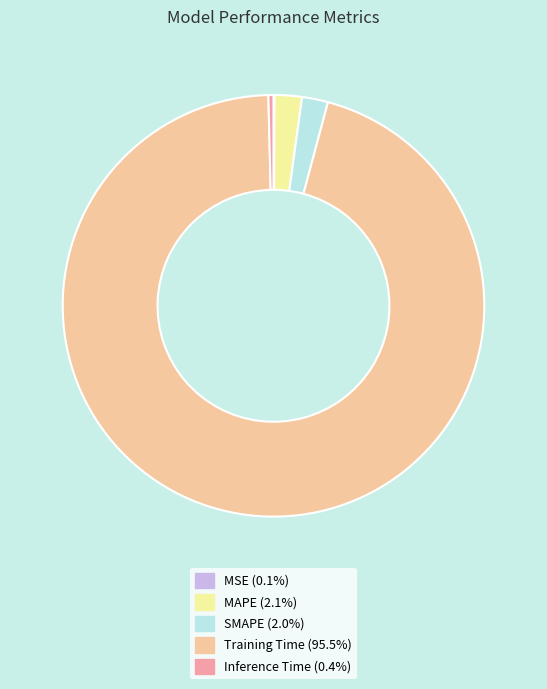

Is there a majority slice in this chart?

Yes